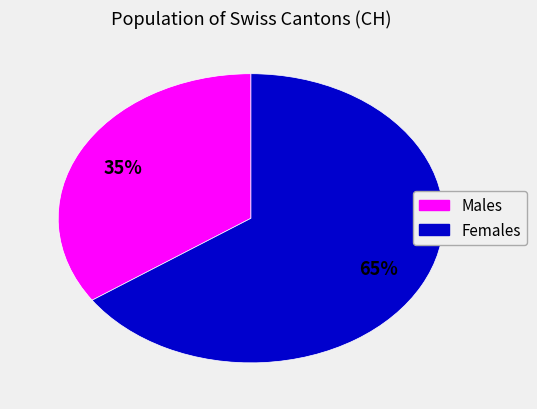

Does any single category account for the majority?

Yes